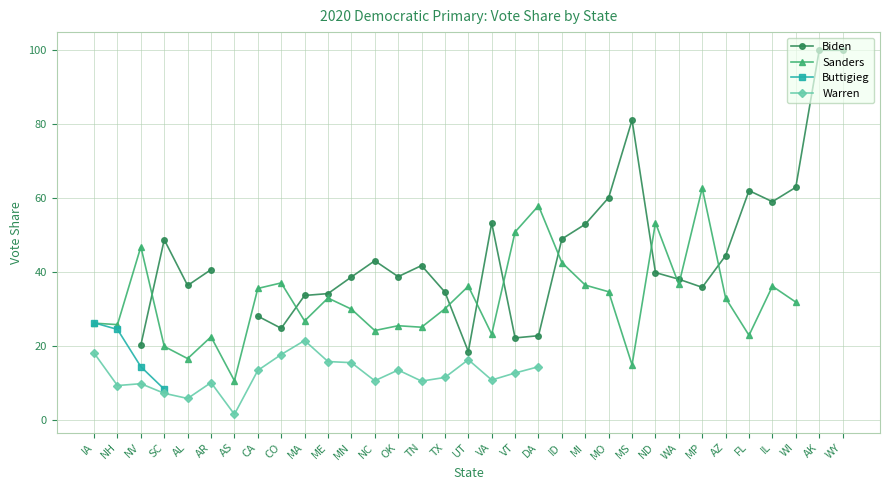

Is it true that Sanders equals 30.0 at TX?

True